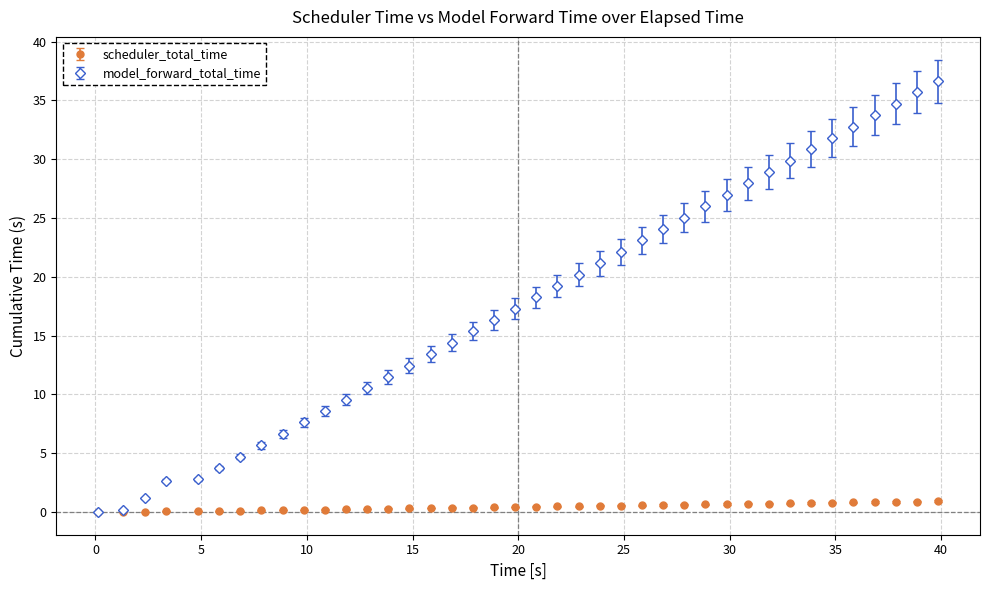

List the series in order of their overall mean, highest first.

model_forward_total_time, scheduler_total_time